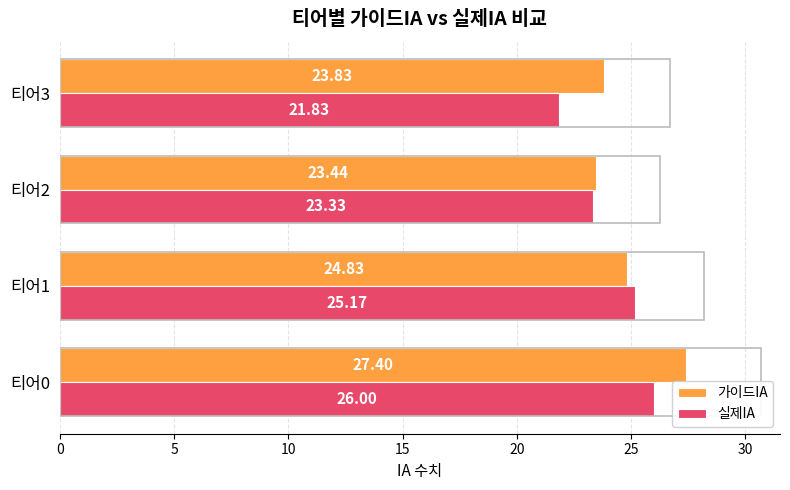

Rank the categories by 실제IA value from highest to lowest.

티어0, 티어1, 티어2, 티어3